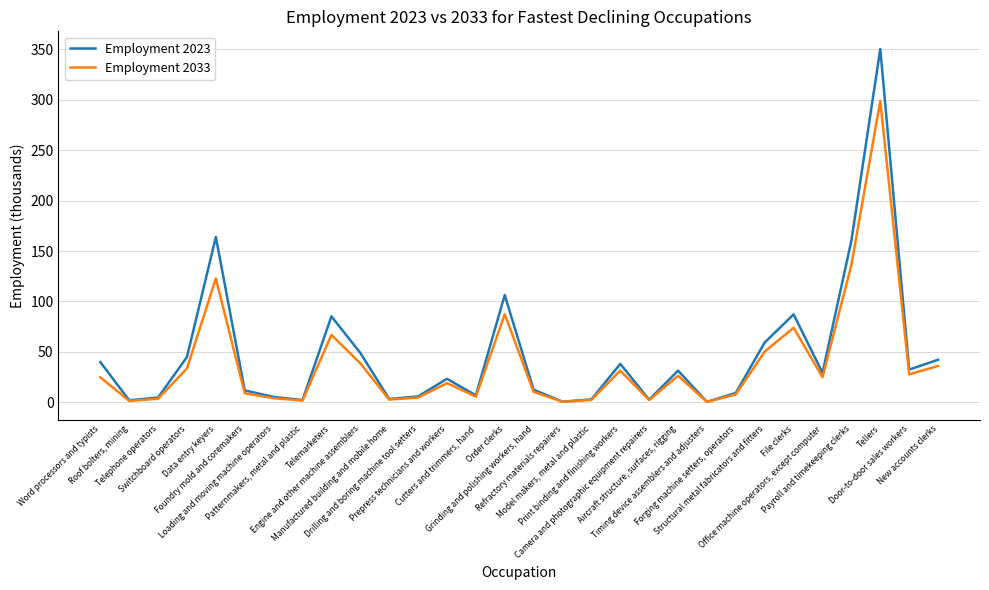

Which series has the widest spread of values?

Employment 2023